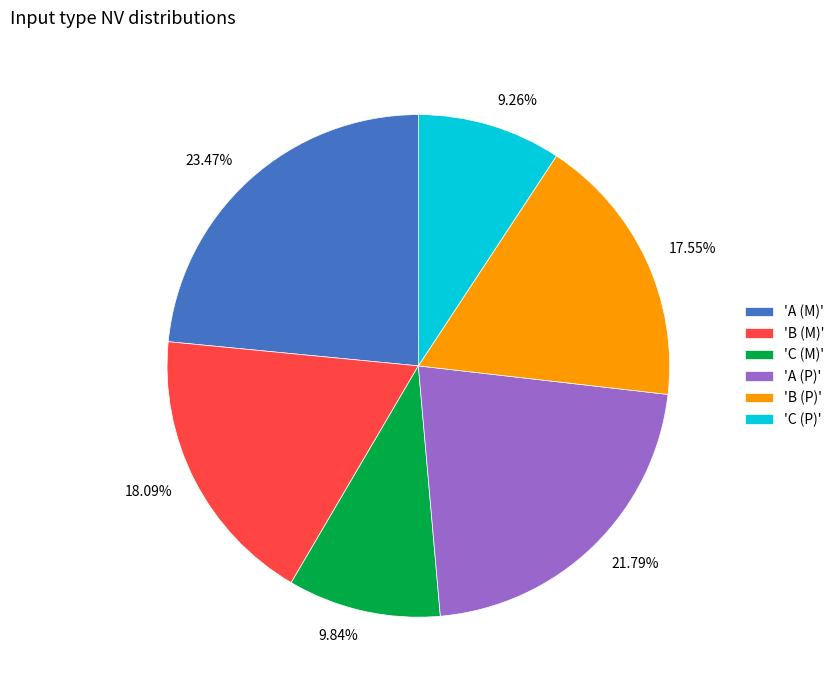

Is there any slice that represents more than half of the pie?

No